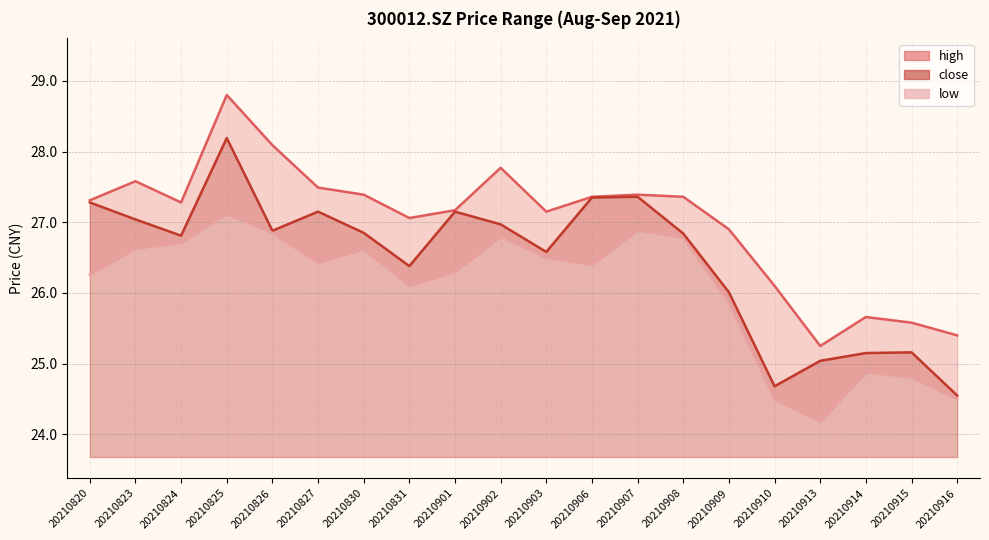

Reading left to right, list all the values displayed in this chart.

high: 20210820=27.3	20210823=27.6	20210824=27.3	20210825=28.8	20210826=28.1	20210827=27.5	20210830=27.4	20210831=27.1	20210901=27.2	20210902=27.8	20210903=27.1	20210906=27.4	20210907=27.4	20210908=27.4	20210909=26.9	20210910=26.1	20210913=25.2	20210914=25.7	20210915=25.6	20210916=25.4
close: 20210820=27.3	20210823=27.0	20210824=26.8	20210825=28.2	20210826=26.9	20210827=27.1	20210830=26.9	20210831=26.4	20210901=27.1	20210902=27.0	20210903=26.6	20210906=27.4	20210907=27.4	20210908=26.8	20210909=26.0	20210910=24.7	20210913=25.0	20210914=25.1	20210915=25.2	20210916=24.6
low: 20210820=26.3	20210823=26.6	20210824=26.7	20210825=27.1	20210826=26.9	20210827=26.4	20210830=26.6	20210831=26.1	20210901=26.3	20210902=26.8	20210903=26.5	20210906=26.4	20210907=26.9	20210908=26.8	20210909=25.9	20210910=24.5	20210913=24.2	20210914=24.9	20210915=24.8	20210916=24.5